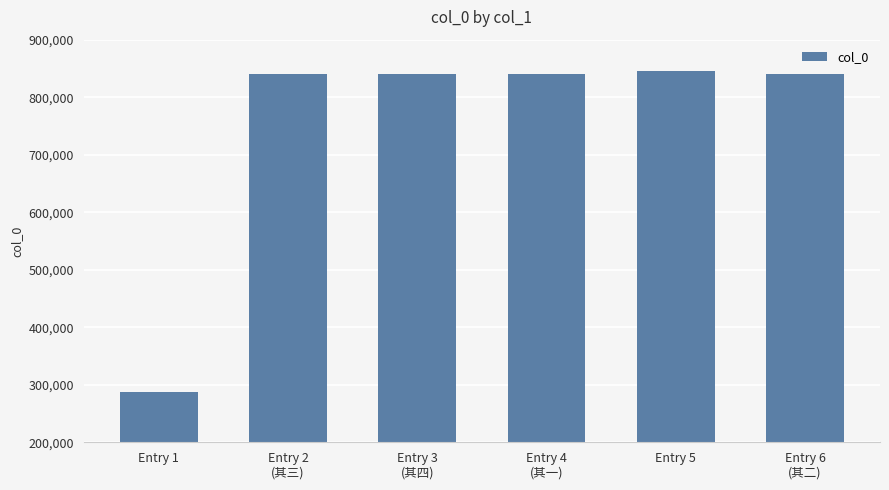

What is the label of the 6th bar from the right?

Entry 1